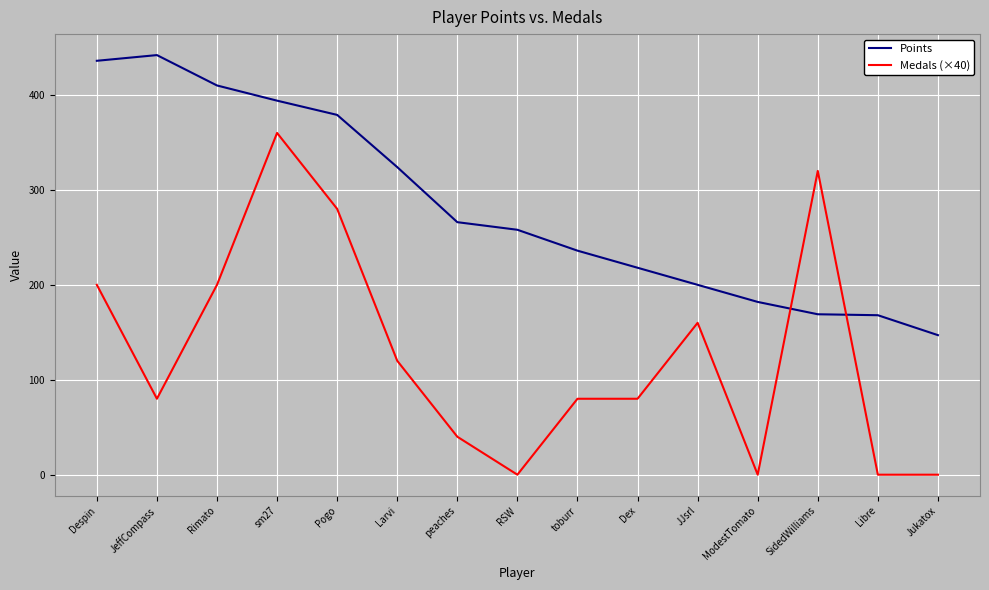

Count the number of data series in this chart.

2